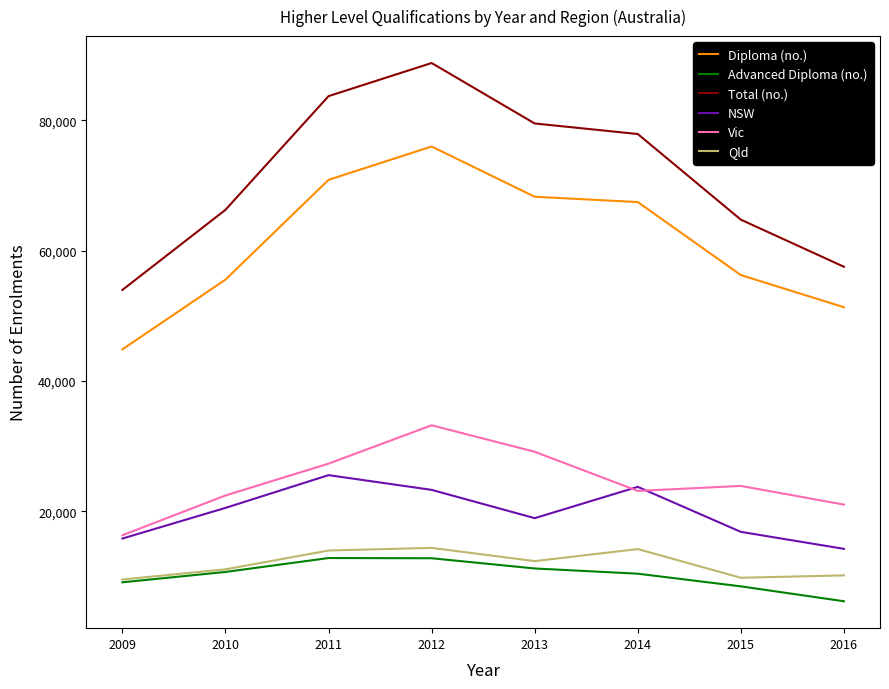

The value of Diploma (no.) at 2011 is 101399. True or false?

False